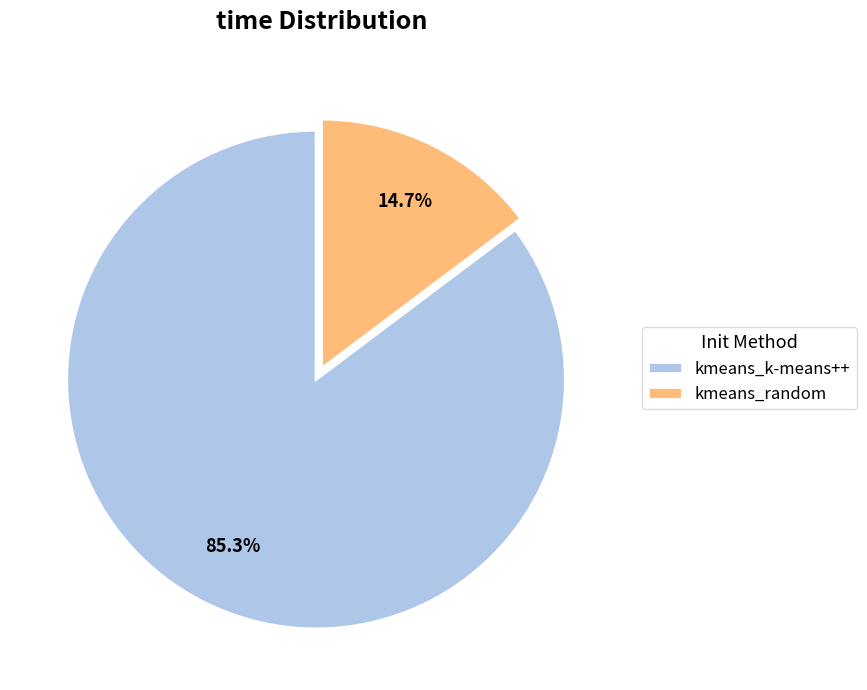

To the nearest percent, what is the average slice percentage?

50%